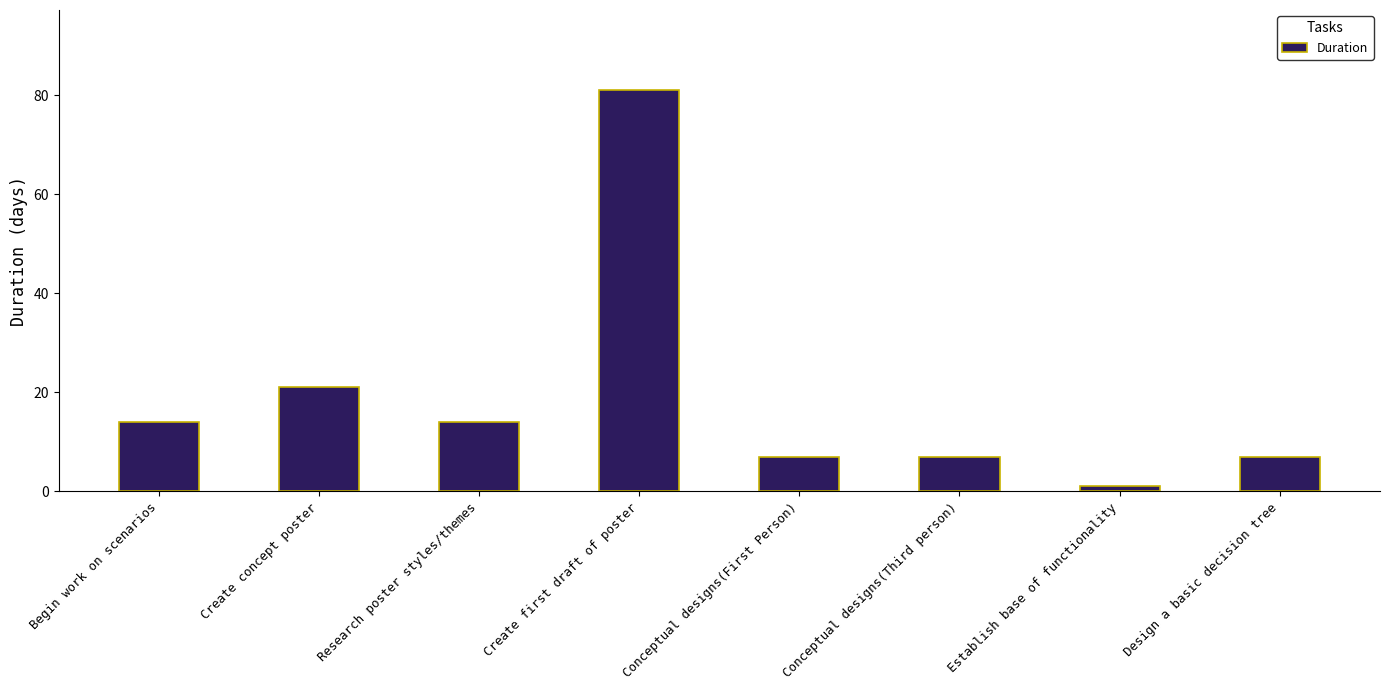

How many bars are there in total?

8